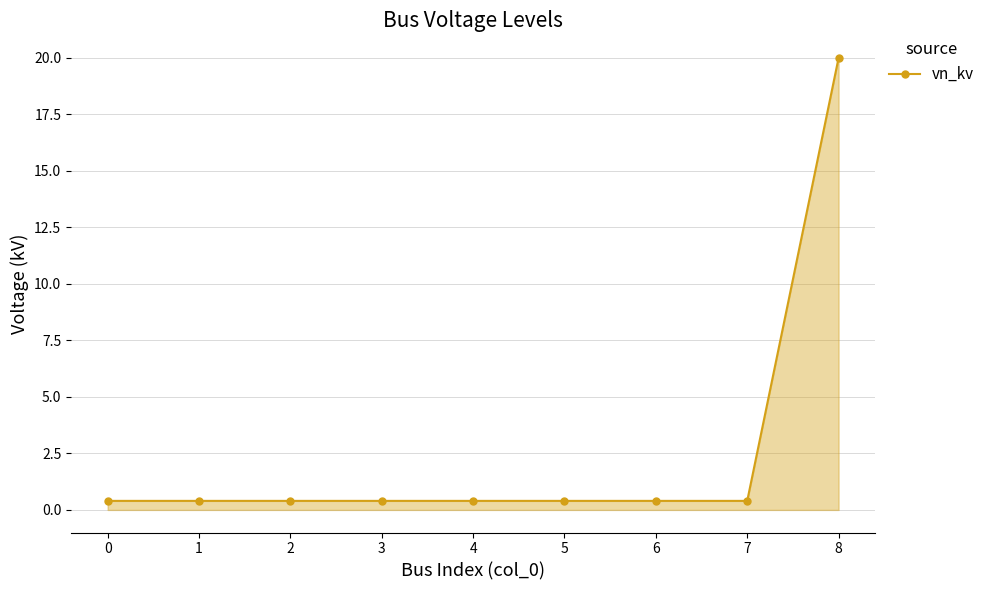

What is the sum of all values?

23.2